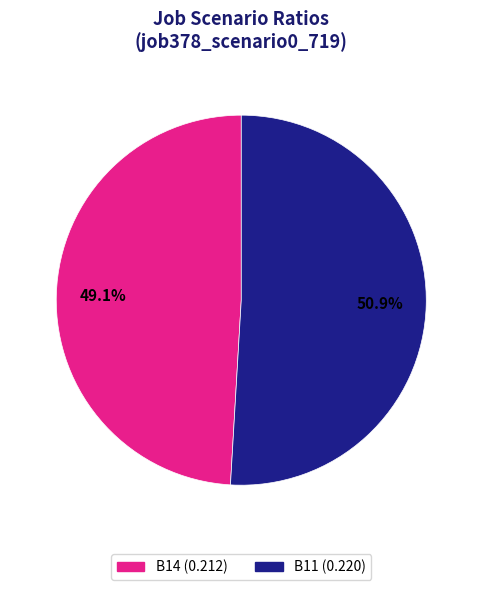

Is there any slice that represents more than half of the pie?

Yes